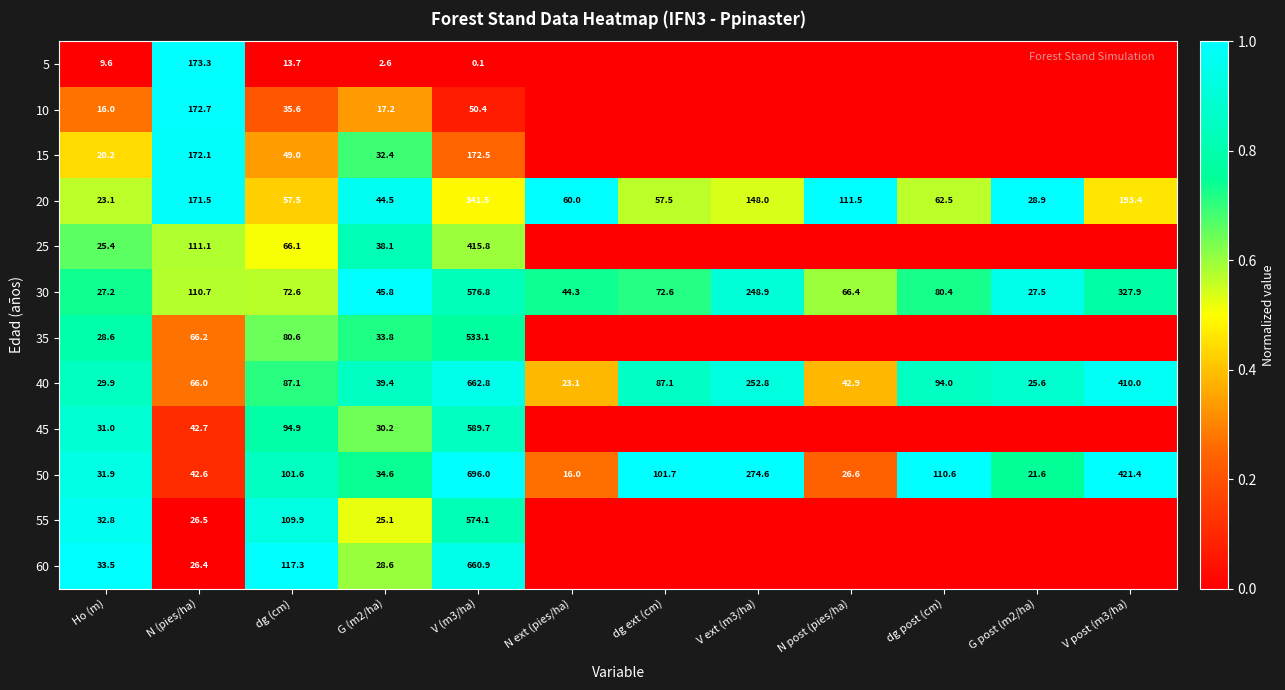

What is the difference between the second highest and minimum values in the 30 series?

300.7